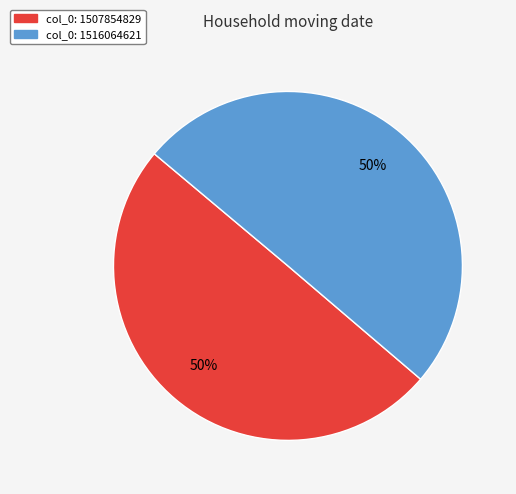

What is the ratio of the value at col_0: 1507854829 to the value at col_0: 1516064621?

1.0